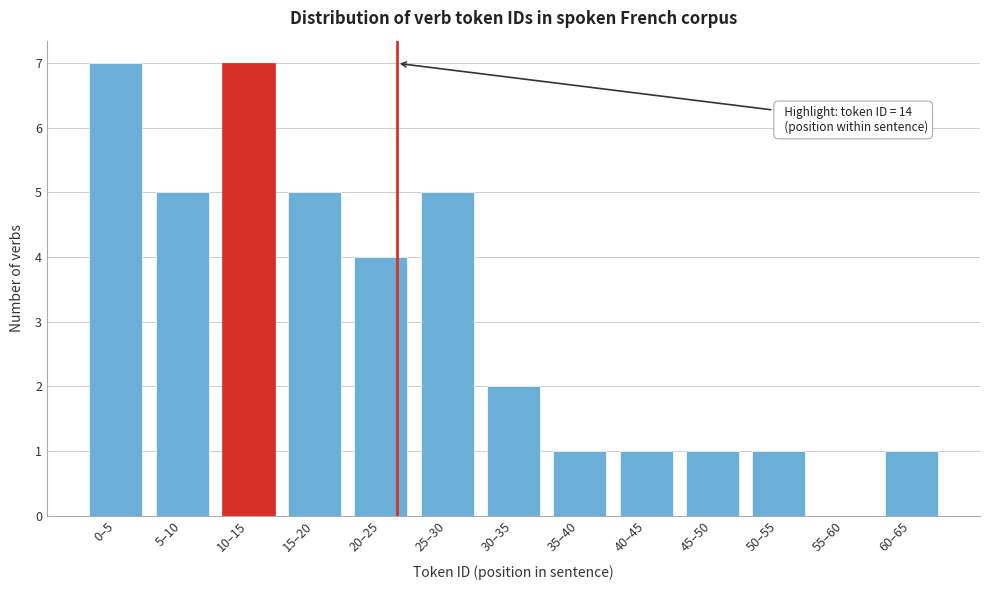

Reading right to left, list all the values displayed in this chart.

60–65=1	55–60=0	50–55=1	45–50=1	40–45=1	35–40=1	30–35=2	25–30=5	20–25=4	15–20=5	10–15=7	5–10=5	0–5=7